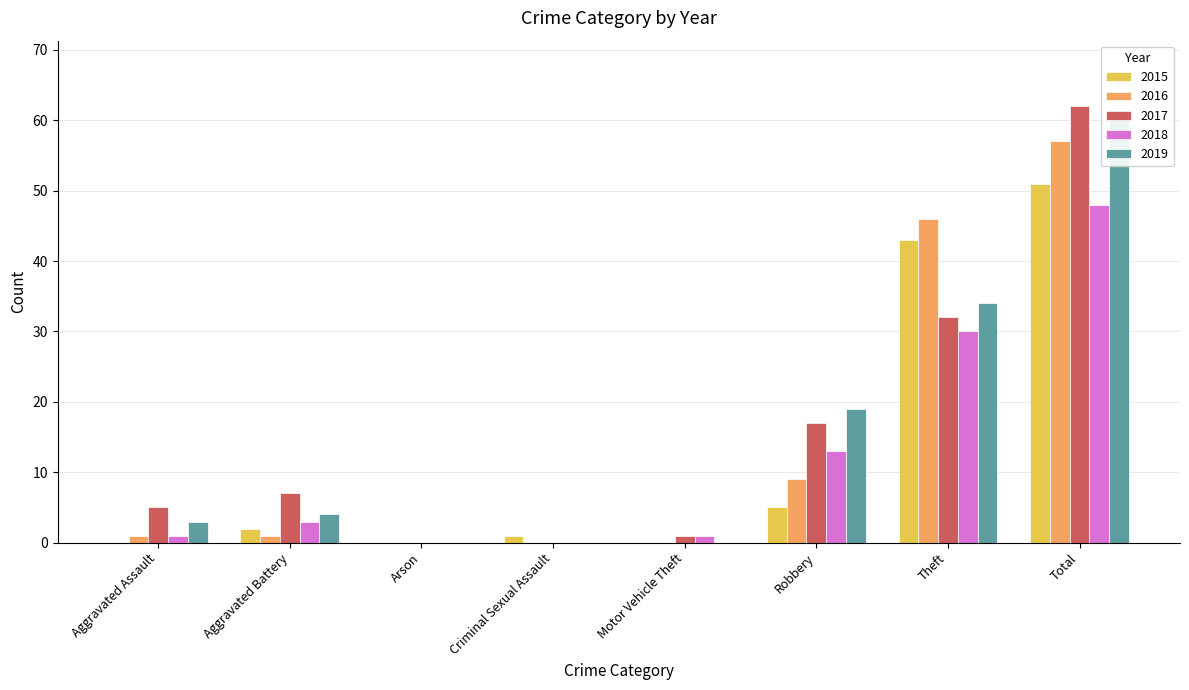

Reading left to right, transcribe all the data shown in this chart.

2015: Aggravated Assault=0	Aggravated Battery=2	Arson=0	Criminal Sexual Assault=1	Motor Vehicle Theft=0	Robbery=5	Theft=43	Total=51
2016: Aggravated Assault=1	Aggravated Battery=1	Arson=0	Criminal Sexual Assault=0	Motor Vehicle Theft=0	Robbery=9	Theft=46	Total=57
2017: Aggravated Assault=5	Aggravated Battery=7	Arson=0	Criminal Sexual Assault=0	Motor Vehicle Theft=1	Robbery=17	Theft=32	Total=62
2018: Aggravated Assault=1	Aggravated Battery=3	Arson=0	Criminal Sexual Assault=0	Motor Vehicle Theft=1	Robbery=13	Theft=30	Total=48
2019: Aggravated Assault=3	Aggravated Battery=4	Arson=0	Criminal Sexual Assault=0	Motor Vehicle Theft=0	Robbery=19	Theft=34	Total=60